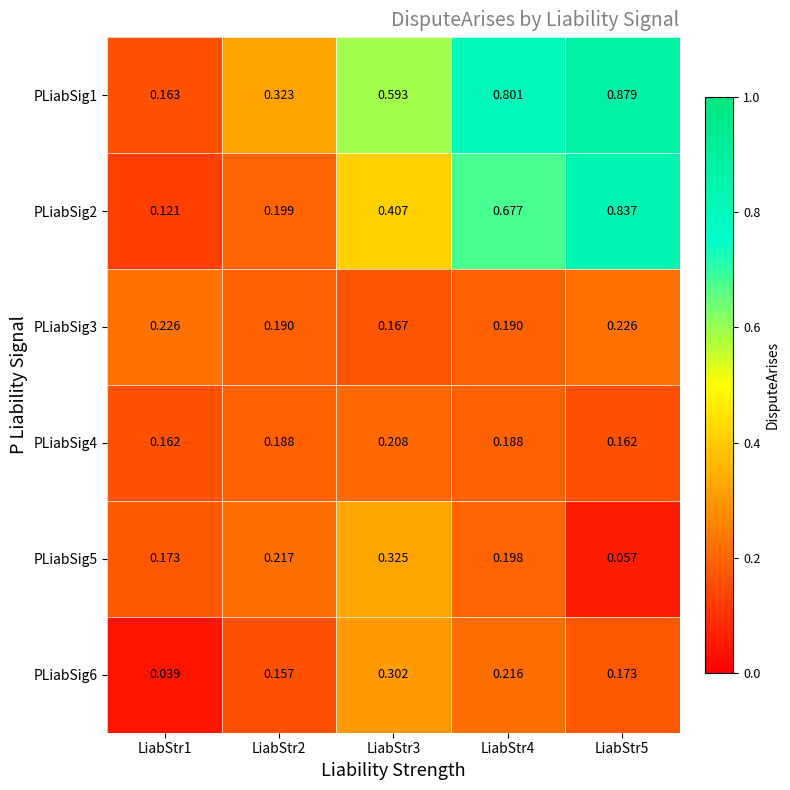

Is the value of PLiabSig5 at LiabStr1 greater than the value of PLiabSig4 at LiabStr1?

Yes